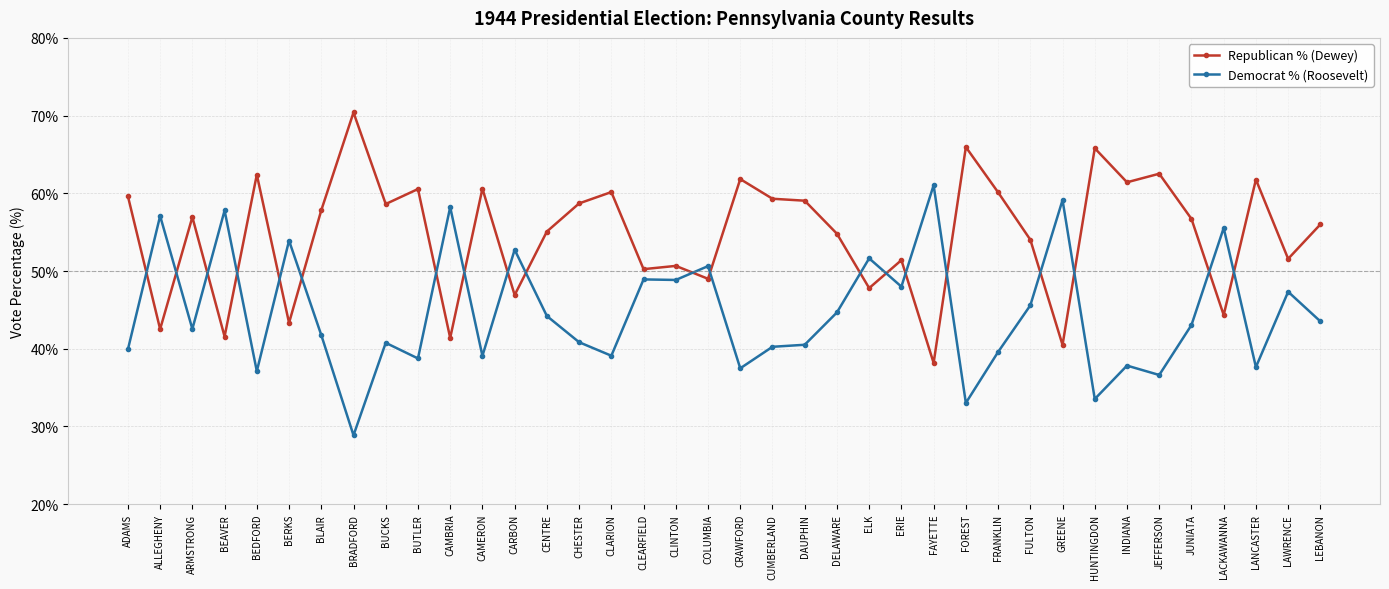

How many values in the Democrat % (Roosevelt) series are below 43?

19